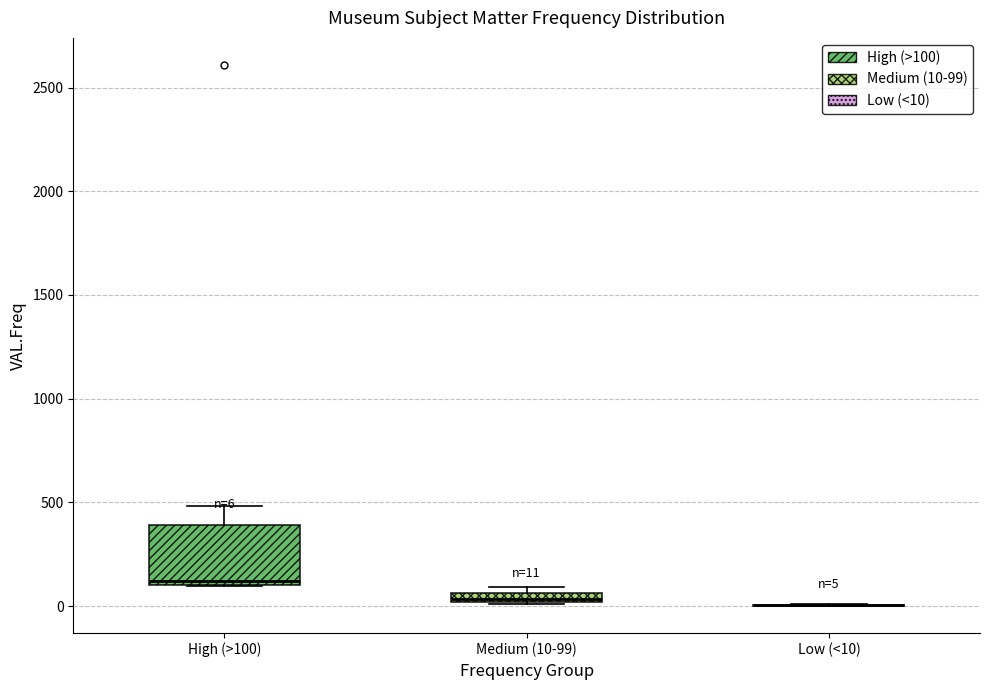

Comparing the boxes themselves (not the whiskers), which one is the tallest?

High (>100)